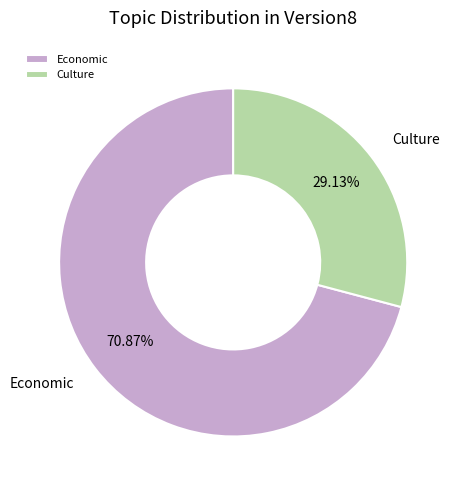

Which slice is the largest?

Economic